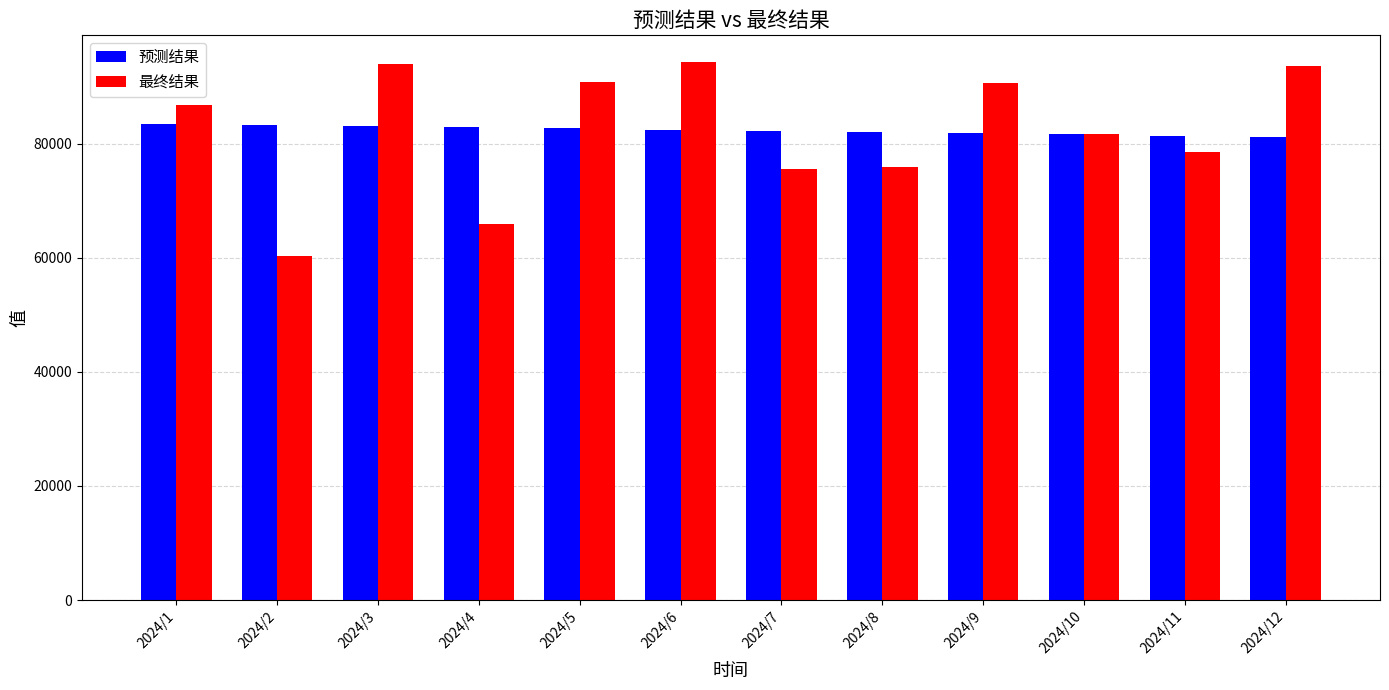

What is the highest value of the 最终结果 series?

94252.3